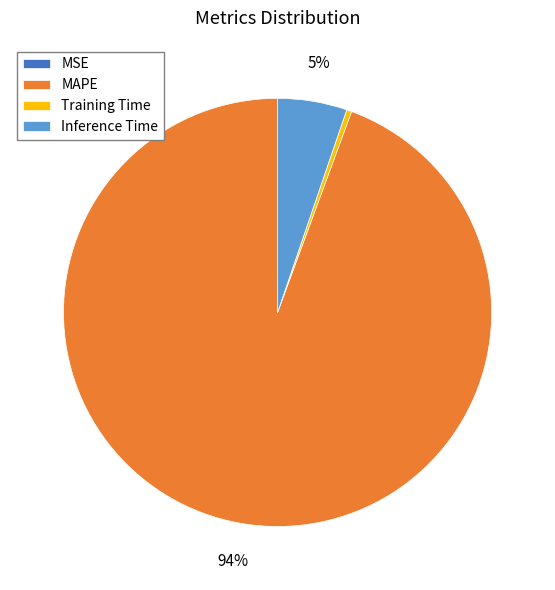

Combined, do Inference Time and MAPE account for over 50%?

Yes